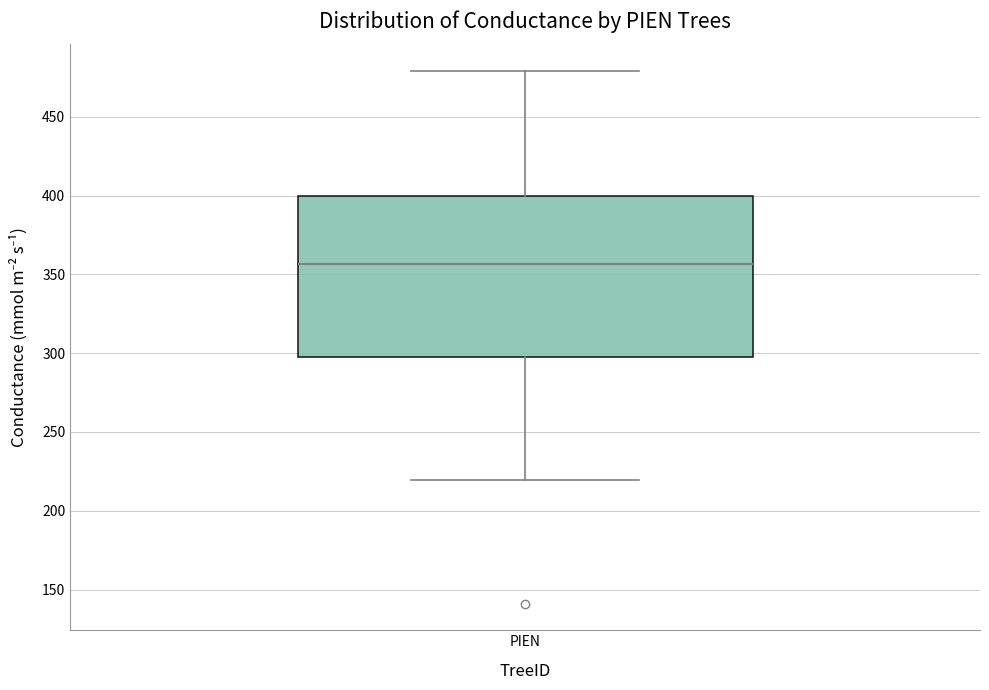

Transcribe this box plot: give where the median line is, the range the box spans, and where the two whiskers end, as read against the y-axis. The values are not printed on the chart, so give them approximately, as read against the axis.

median 355, box 300 to 400, whiskers 220 to 480